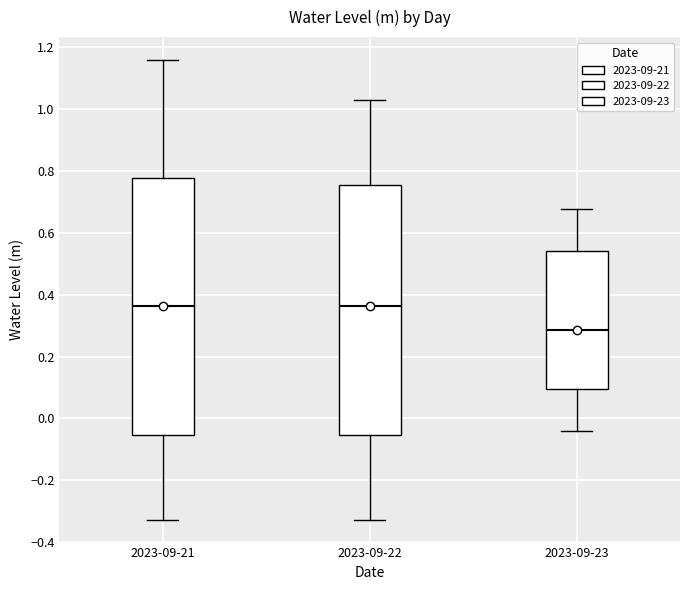

Reading left to right, transcribe this box plot: for each box, give where its median line is, the range the box spans, and where its two whiskers end, as read against the y-axis. The values are not printed on the chart, so give them approximately, as read against the axis.

2023-09-21: median 0.36, box -0.06 to 0.78, whiskers -0.32 to 1.16
2023-09-22: median 0.36, box -0.06 to 0.76, whiskers -0.32 to 1.02
2023-09-23: median 0.28, box 0.10 to 0.54, whiskers -0.04 to 0.68